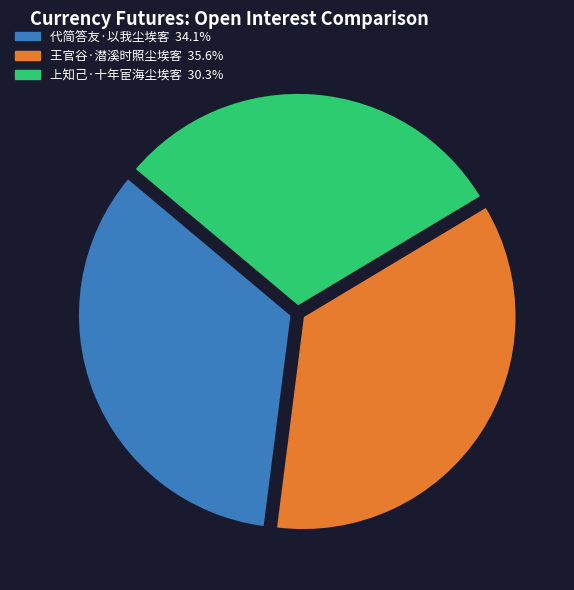

Do 代简答友·以我尘埃客 and 王官谷·潜溪时照尘埃客 together represent more than half of the pie?

Yes